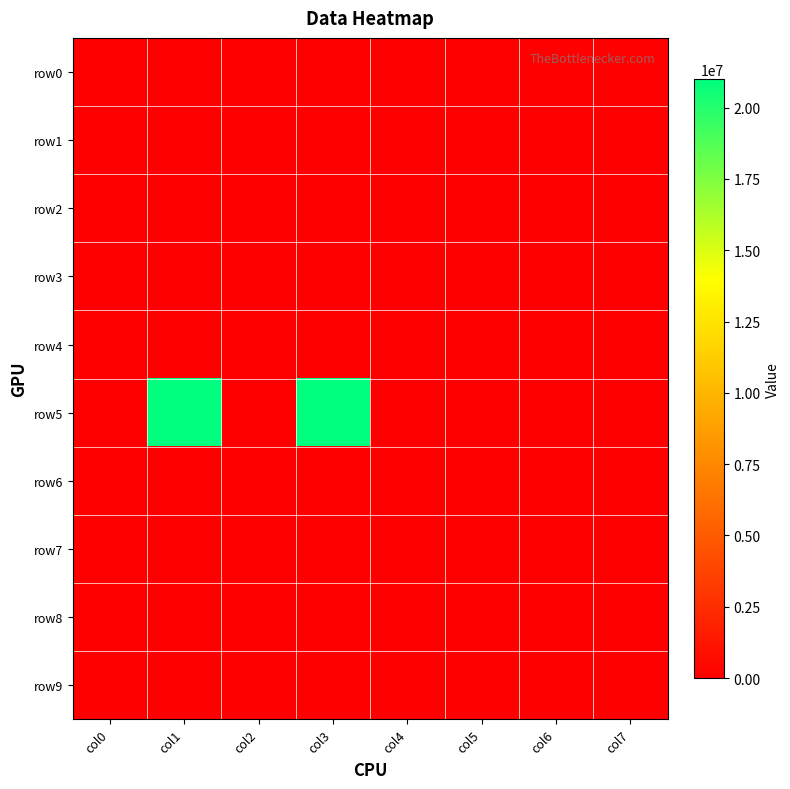

Which series changed the most between col1 and col6?

row5